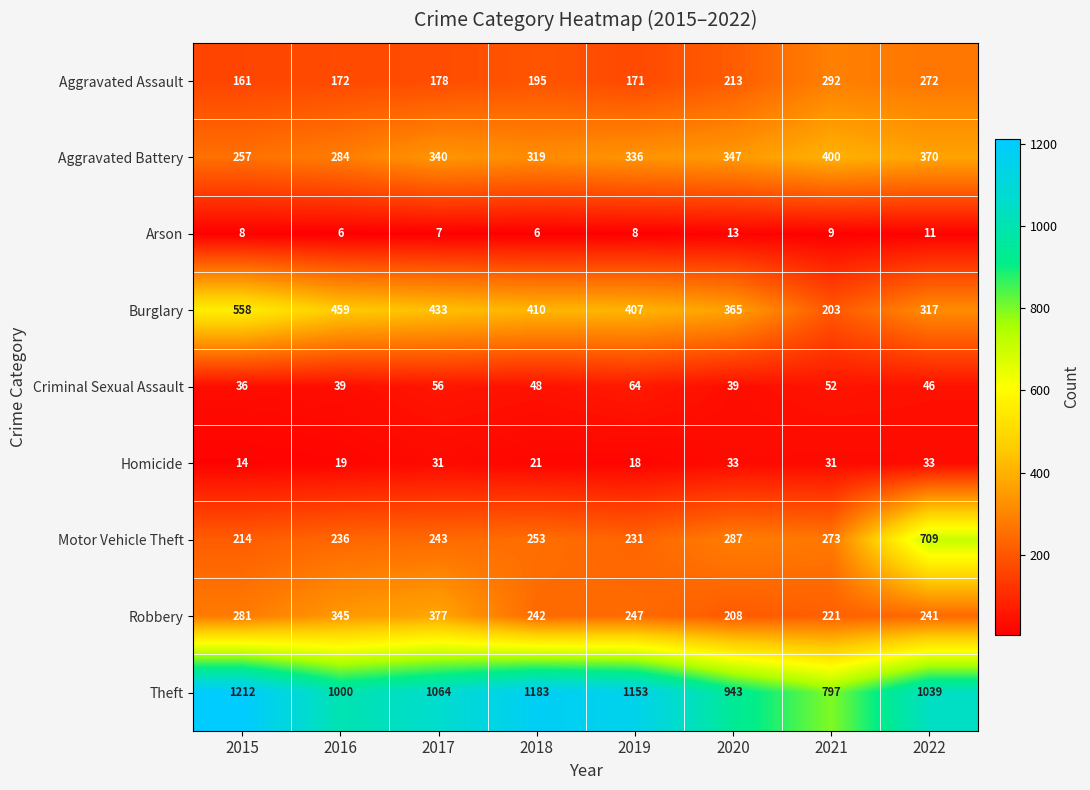

What is the difference between the highest and lowest values at 2019?

1145